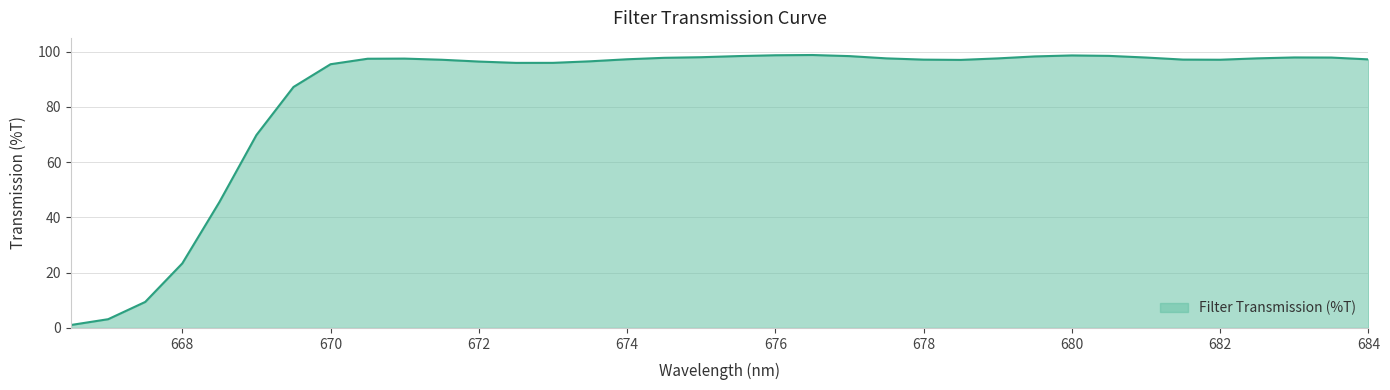

What is the smallest value displayed?

1.1